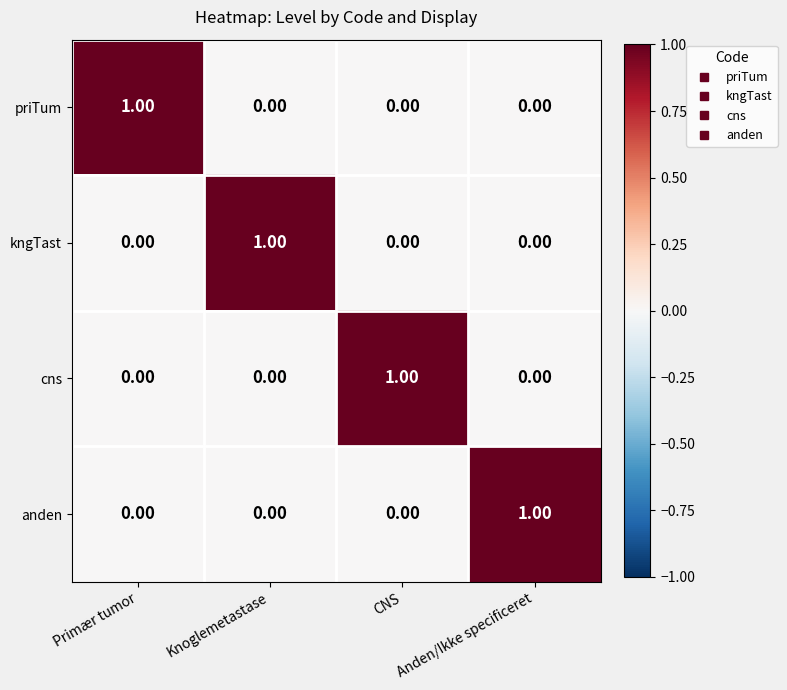

At how many categories does at least one series exceed 0?

4